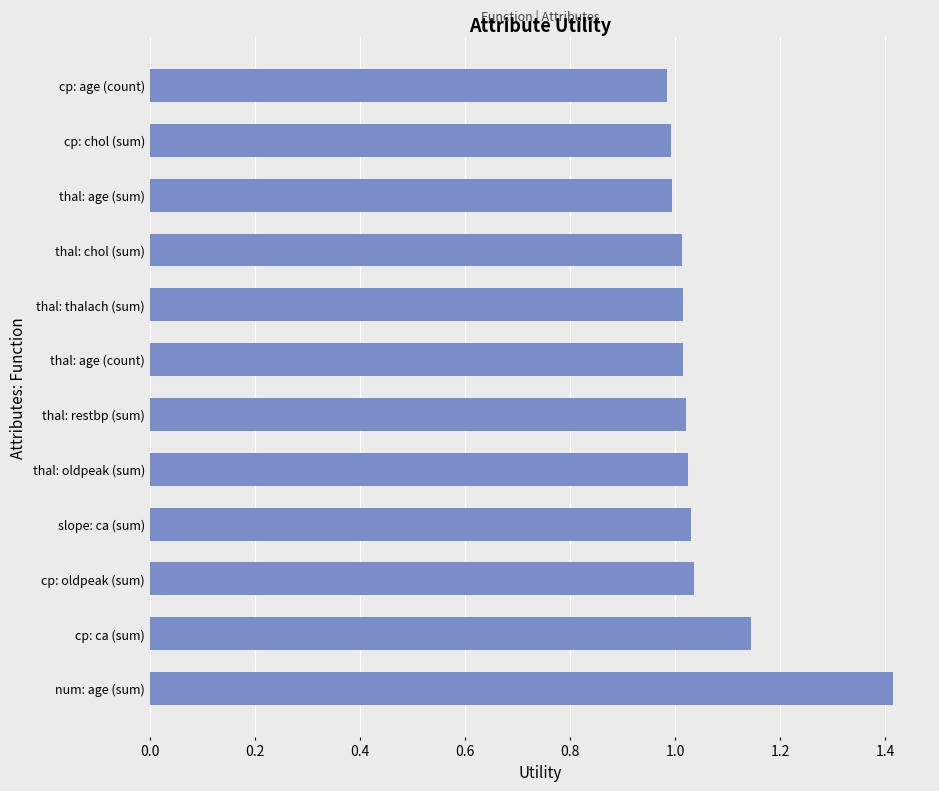

What is the sum of all values?

12.7